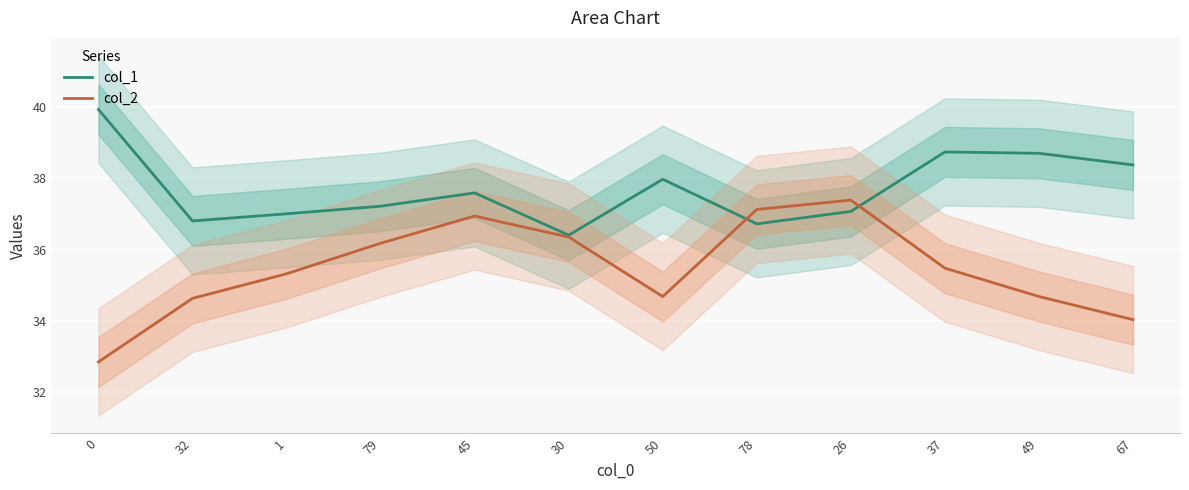

Reading left to right, transcribe all the data shown in this chart.

col_1: 0=39.9	32=36.8	1=37.0	79=37.2	45=37.6	30=36.4	50=38.0	78=36.7	26=37.1	37=38.7	49=38.7	67=38.4
col_2: 0=32.9	32=34.6	1=35.3	79=36.2	45=36.9	30=36.3	50=34.7	78=37.1	26=37.4	37=35.5	49=34.7	67=34.0